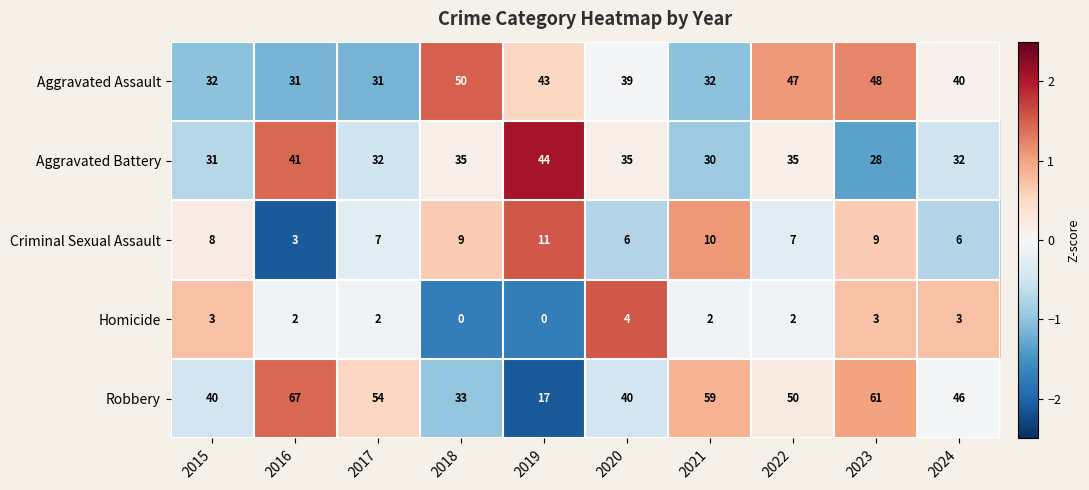

At which category is the sum across all series the highest?

2023